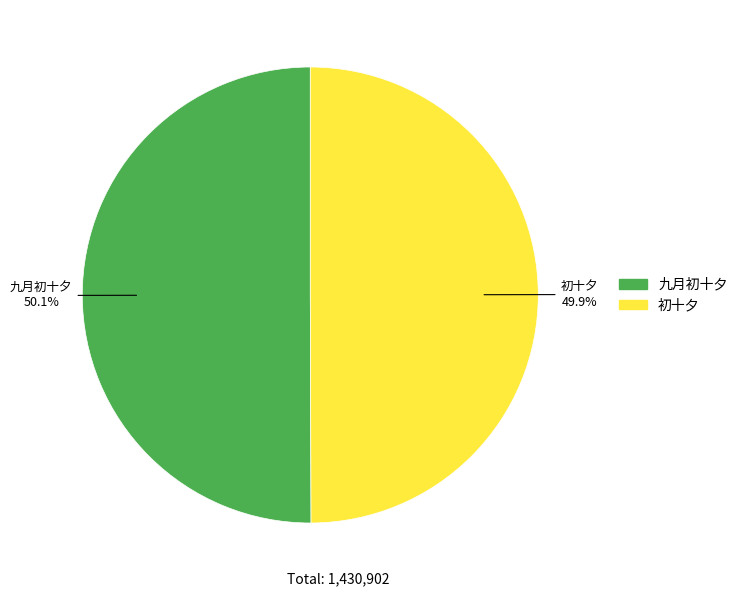

What percentage is the 九月初十夕 slice, to the nearest percent?

50%